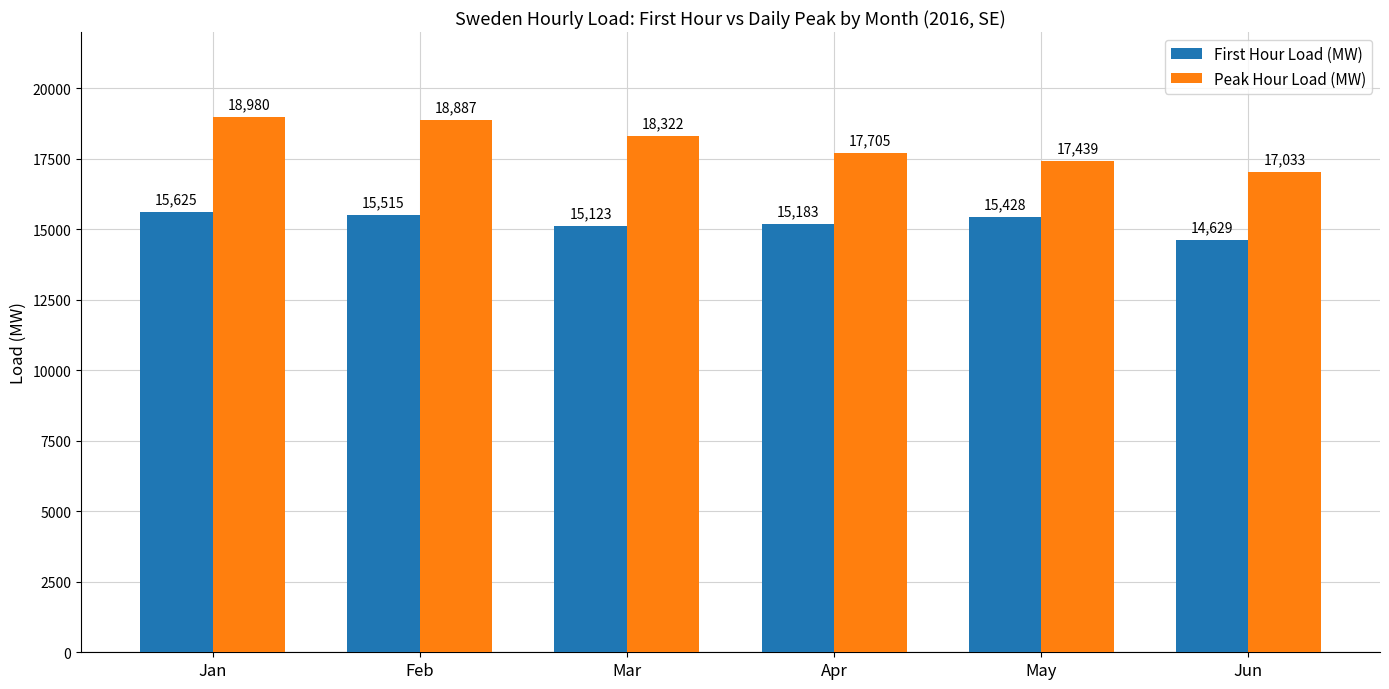

Rank the series by their maximum value, from highest to lowest.

Peak Hour Load (MW), First Hour Load (MW)